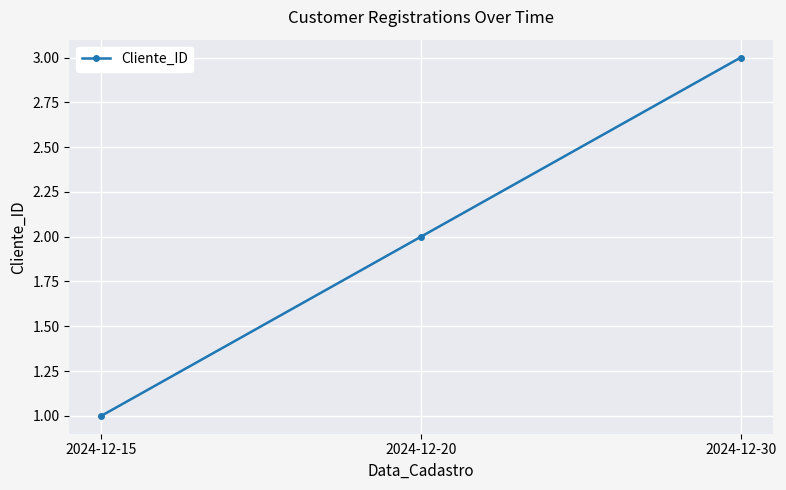

Rank the categories by value from highest to lowest.

2024-12-30, 2024-12-20, 2024-12-15